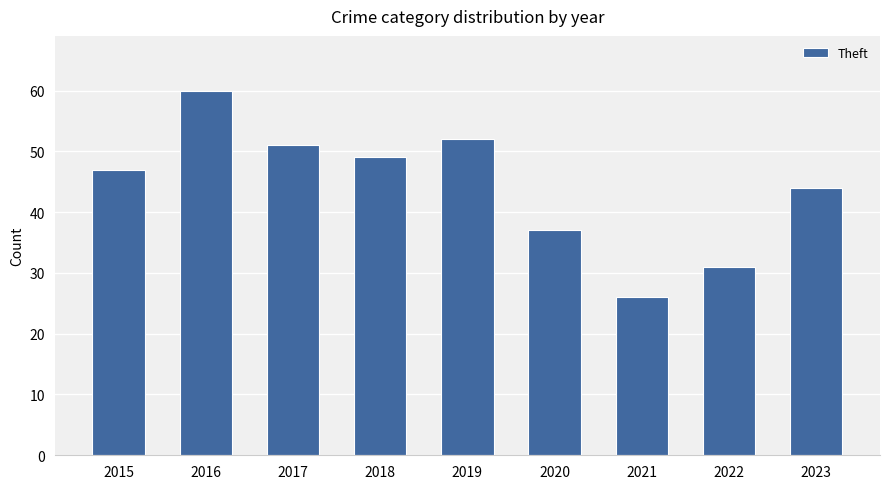

Reading left to right, list all the values displayed in this chart.

47	60	51	49	52	37	26	31	44